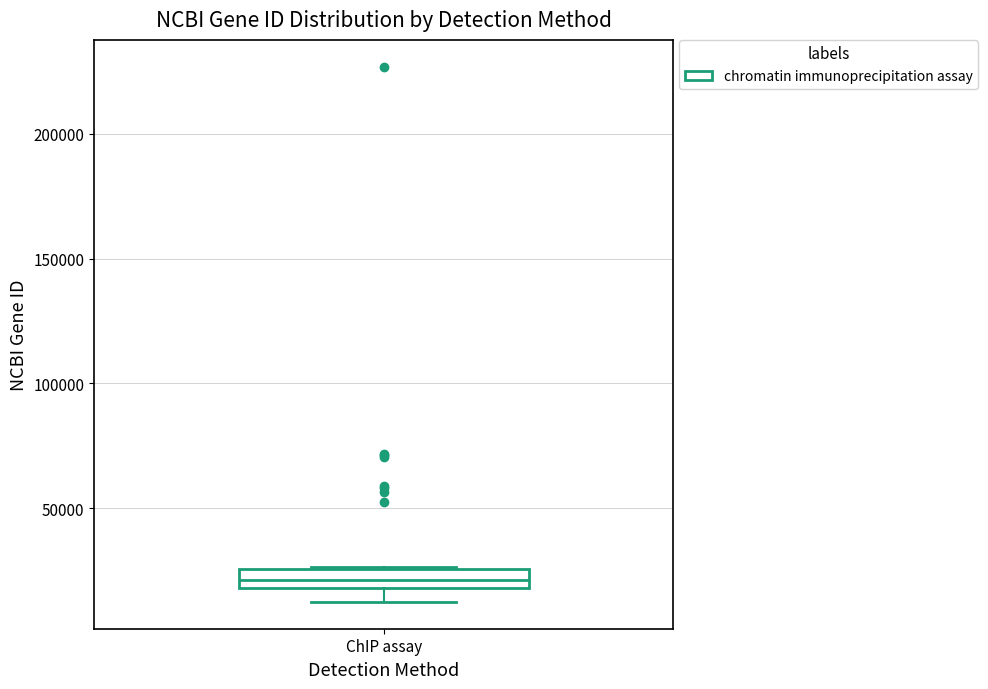

Where is the lower edge of the box for ChIP assay on the y-axis? The values are not printed on the chart, so give them approximately, as read against the axis.

20000